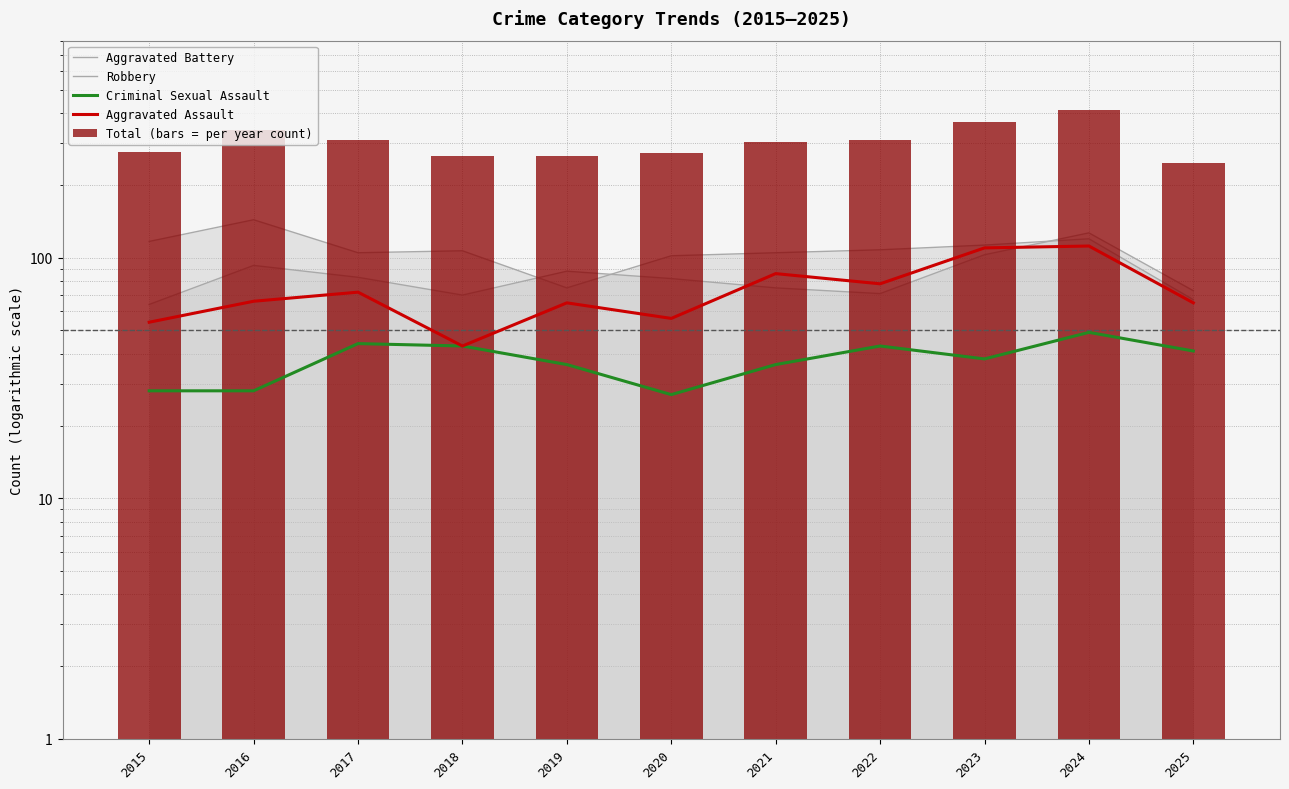

Read the Robbery value at 2019, to the nearest 10.

80